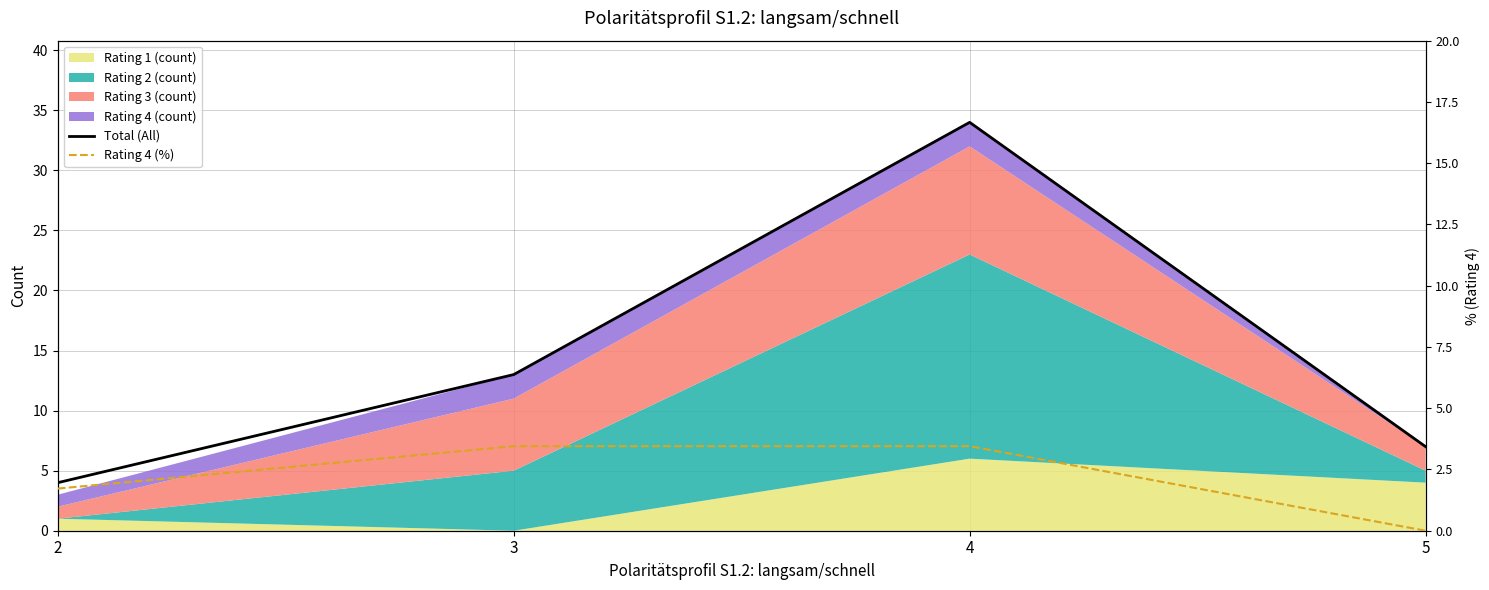

What is the sum of all Total (All) values?

58.0